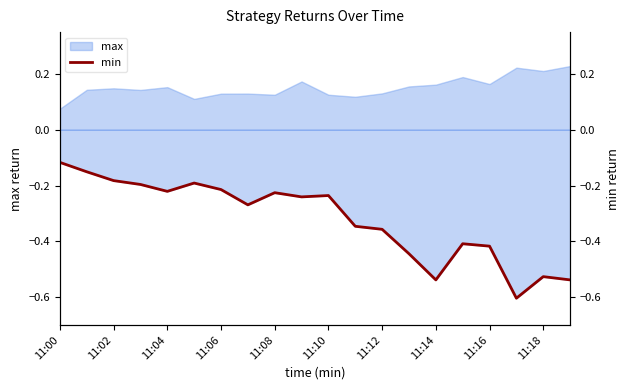

The chart shows a value of -0.2 at 11:10. True or false?

True